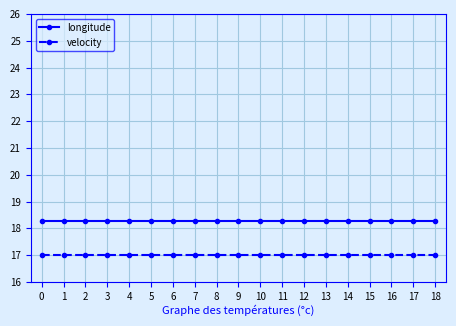

What is the minimum value for longitude?

18.3